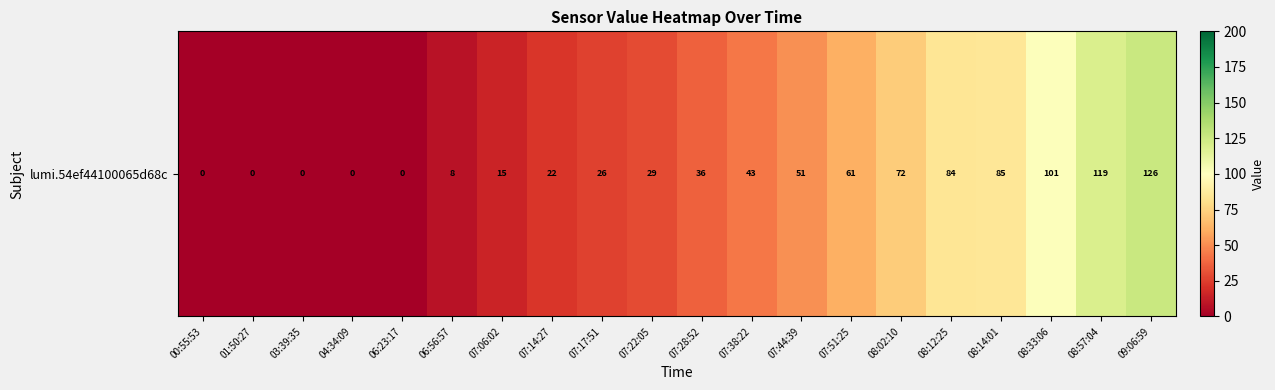

List the labels in order of value, smallest first.

00:55:53, 01:50:27, 03:39:35, 04:34:09, 06:23:17, 06:56:57, 07:06:02, 07:14:27, 07:17:51, 07:22:05, 07:28:52, 07:38:22, 07:44:39, 07:51:25, 08:02:10, 08:12:25, 08:14:01, 08:33:06, 08:57:04, 09:06:59